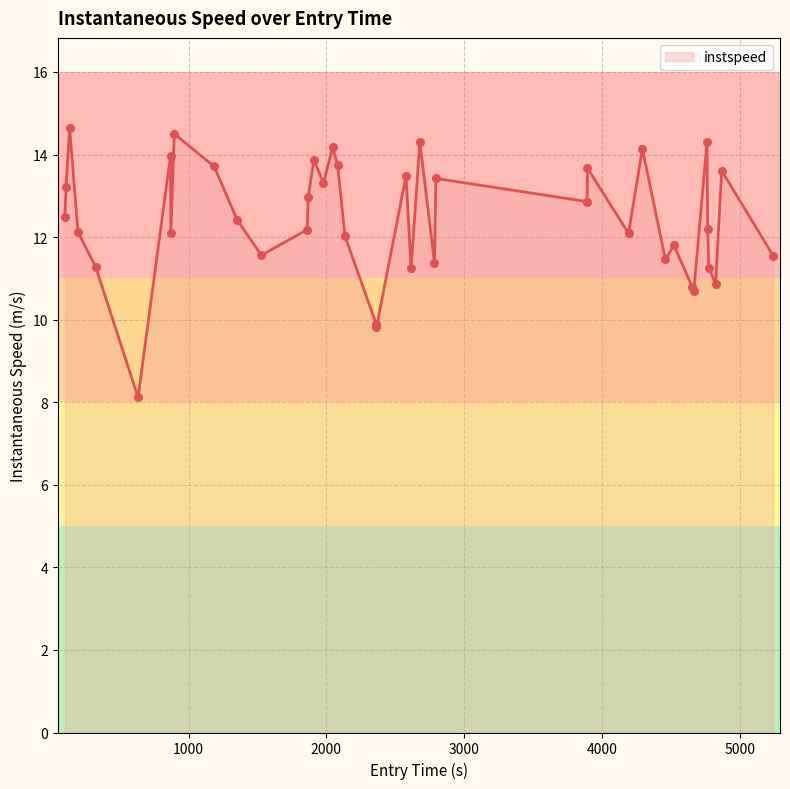

What is the difference between the maximum and minimum values?

6.5